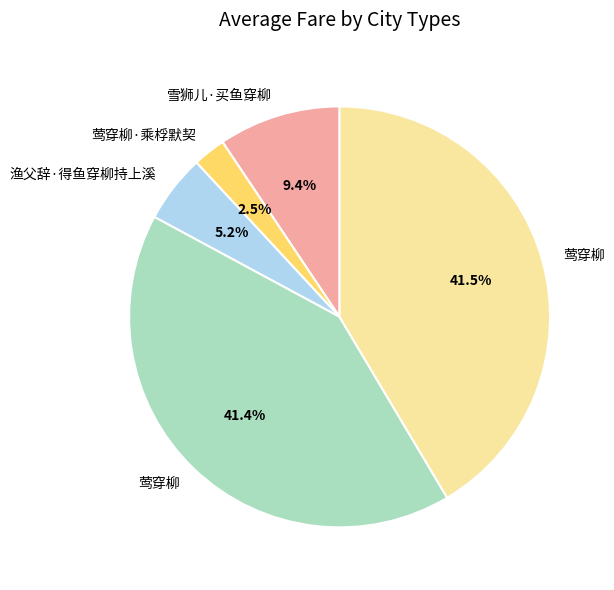

Is there any slice that represents more than half of the pie?

No